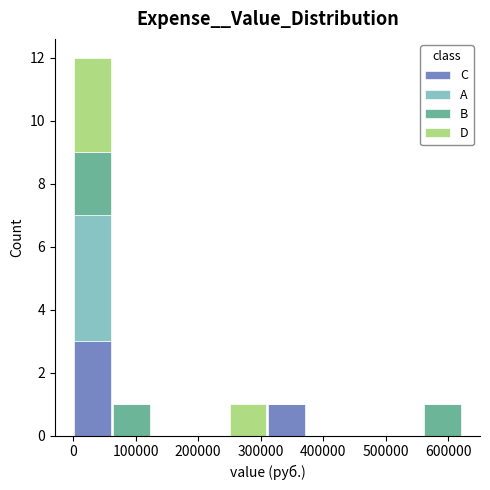

Reading left to right, list every stacked bar in this chart as the range it spans on the x-axis followed by its total height. Neither the bar edges nor the heights are printed on the chart, so give them approximately, as read against the axes.

0 to 60000: 12
60000 to 120000: 1
120000 to 190000: 0
190000 to 250000: 0
250000 to 310000: 1
310000 to 370000: 1
370000 to 440000: 0
440000 to 500000: 0
500000 to 560000: 0
560000 to 620000: 1